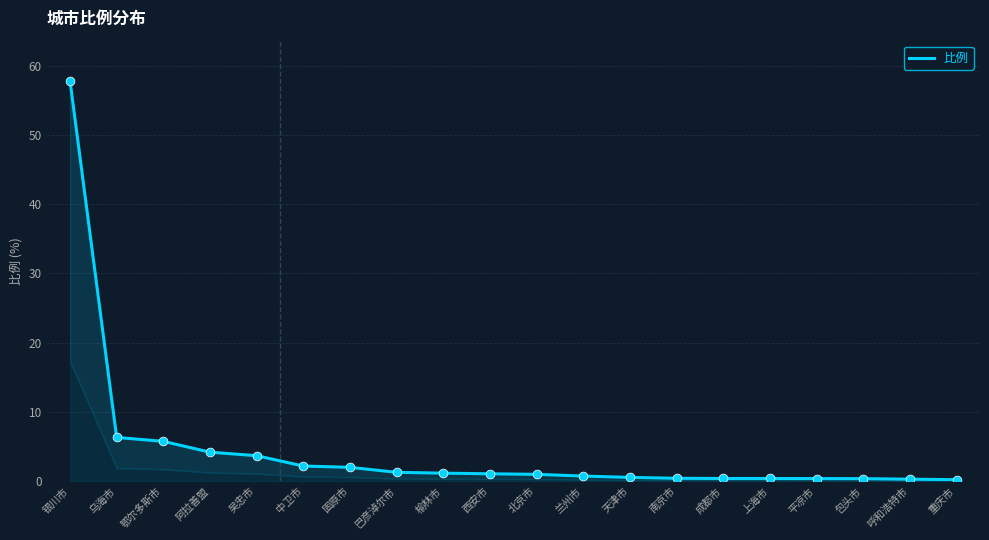

What is the change in value from 榆林市 to 天津市?

-0.6